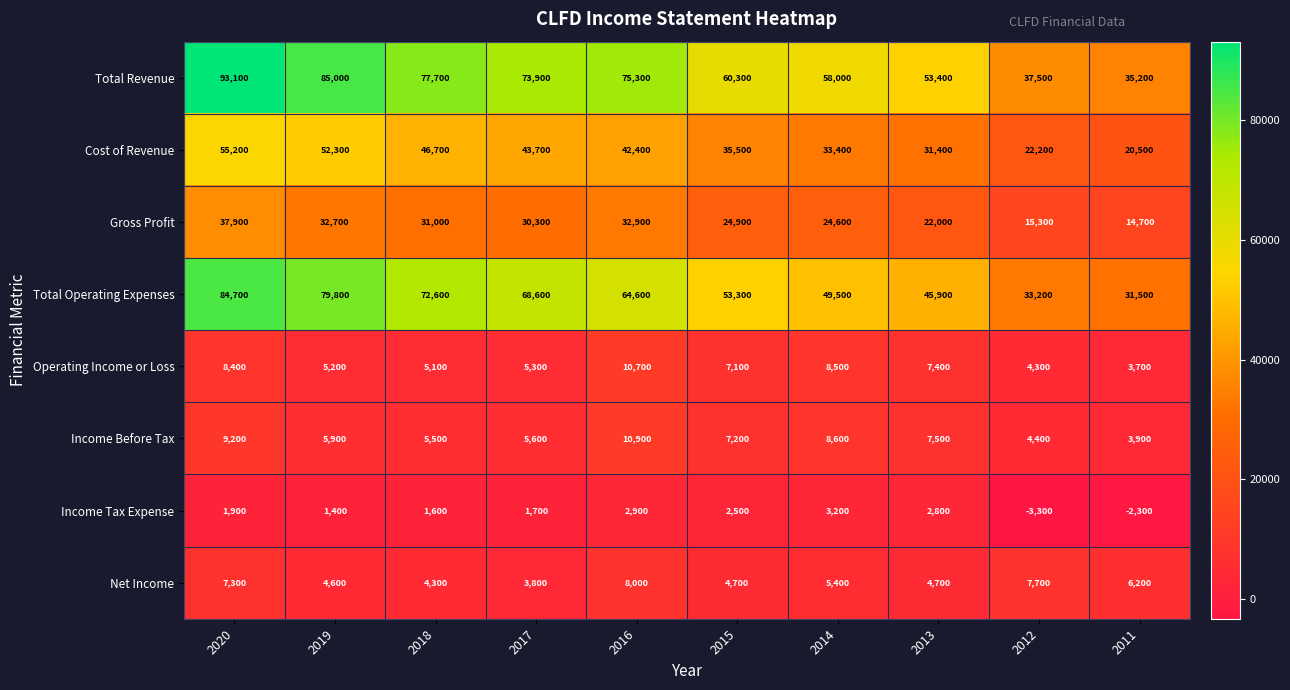

At which label does Income Tax Expense reach its minimum?

2012